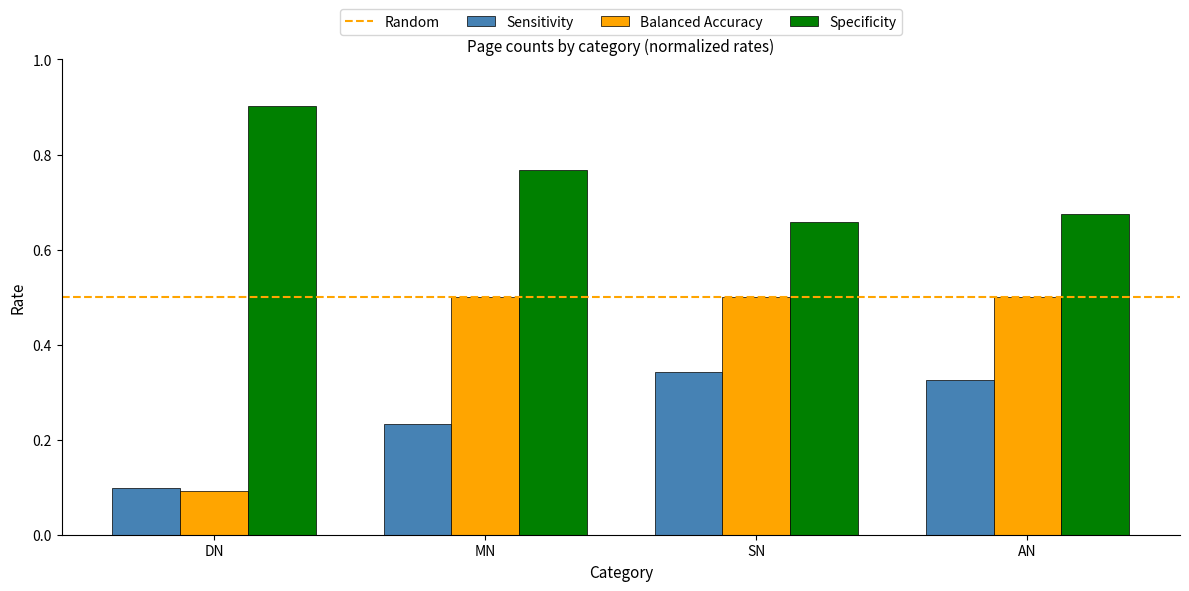

Between DN and SN, which series saw the biggest shift?

Balanced Accuracy